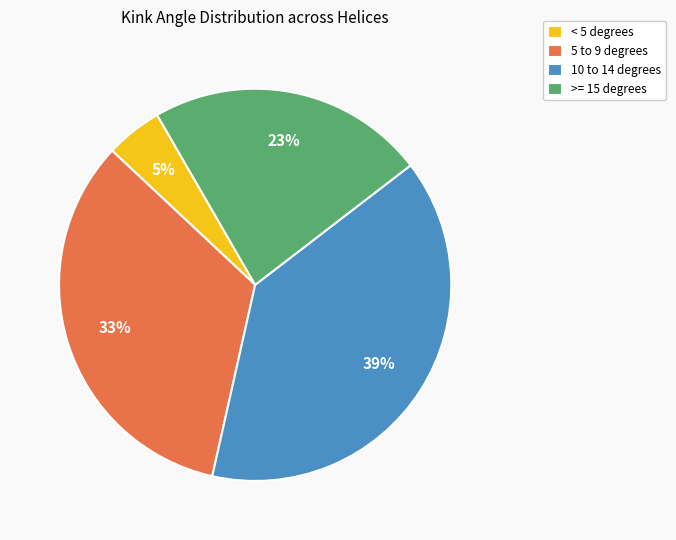

Does any single category account for the majority?

No